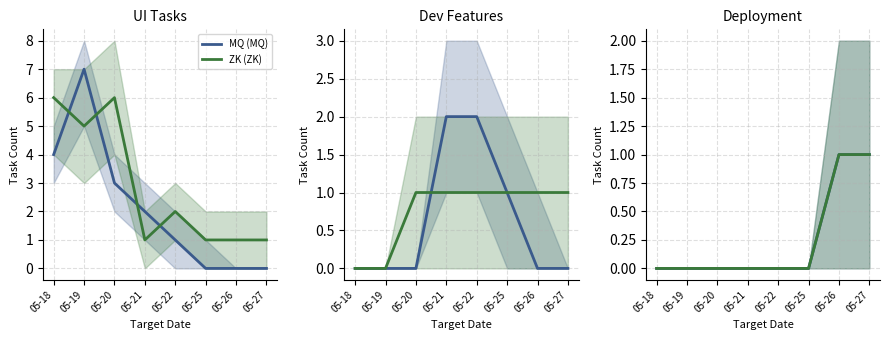

Where is MQ (MQ) nearest to the value 0?

05-18